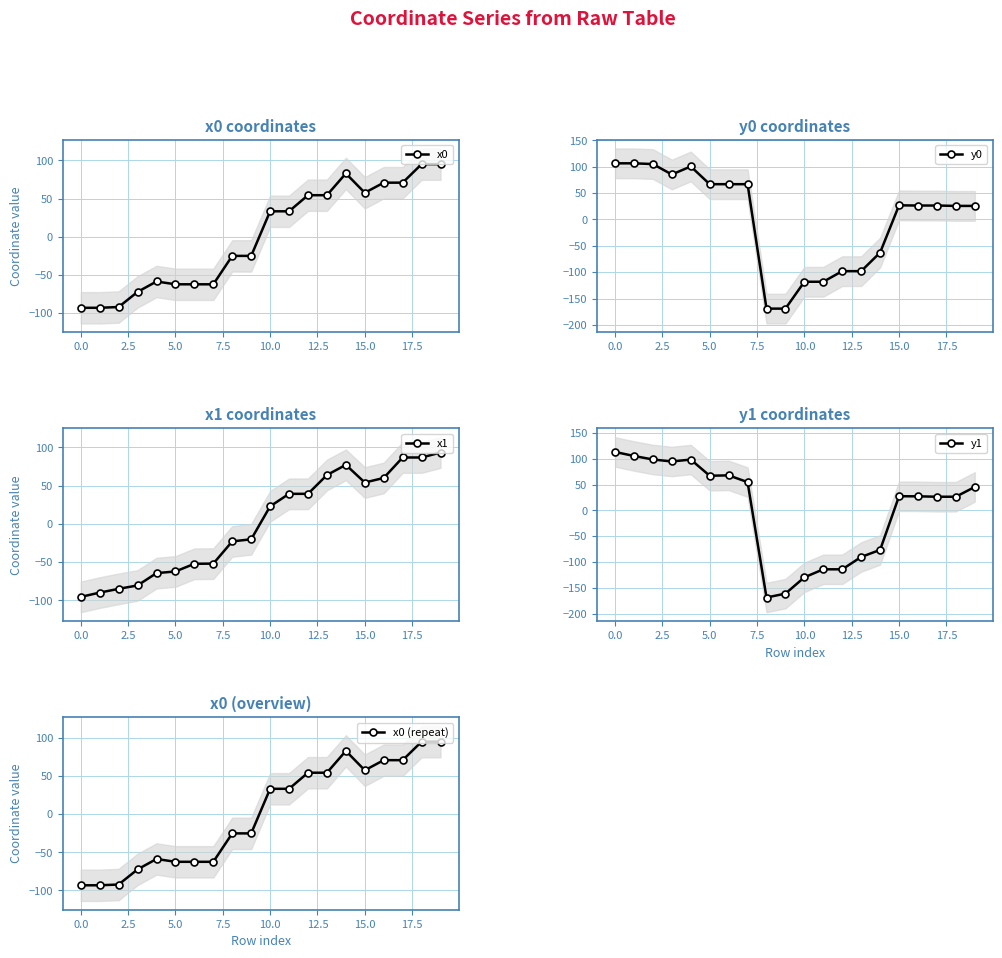

True or false: y1 has a value of -133.7 at 13.

False